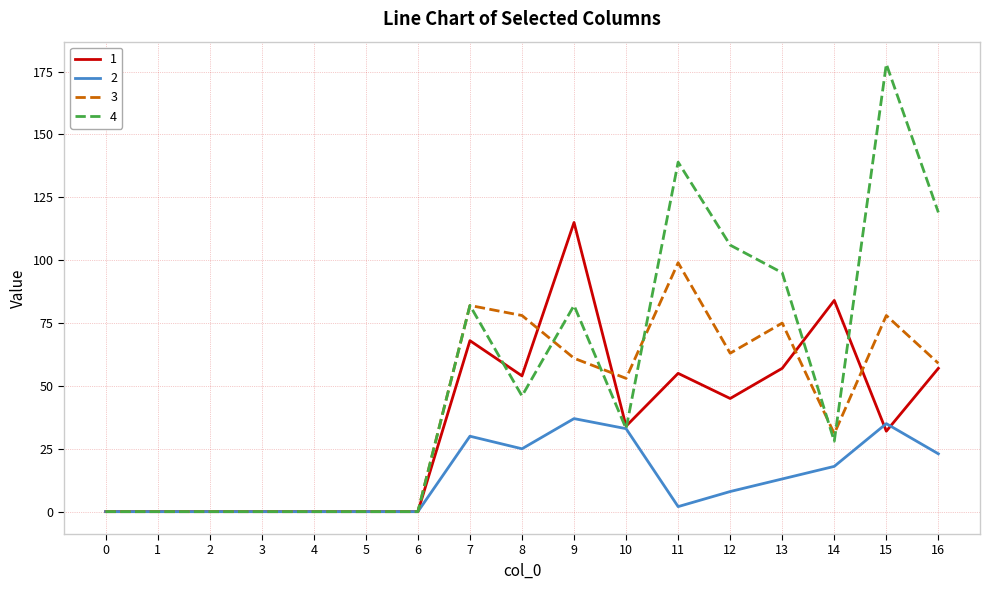

How many distinct data groups are displayed?

4